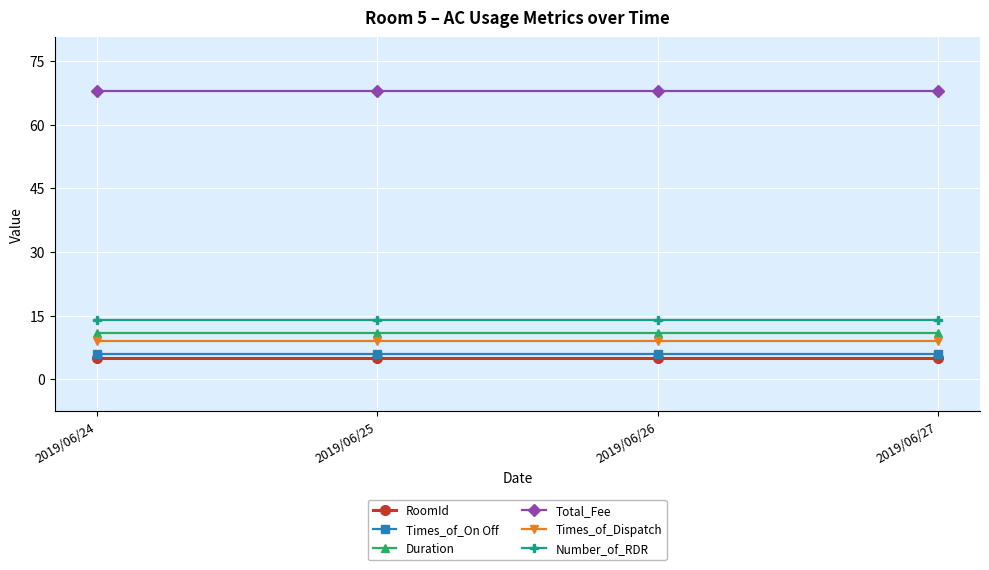

The value of RoomId at 2019/06/26 is 2. True or false?

False